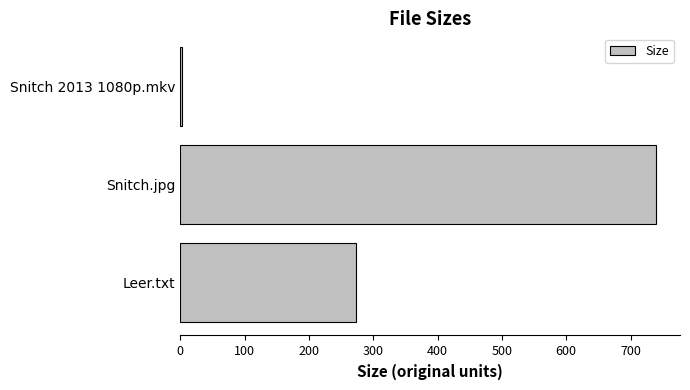

How many distinct data groups are displayed?

1